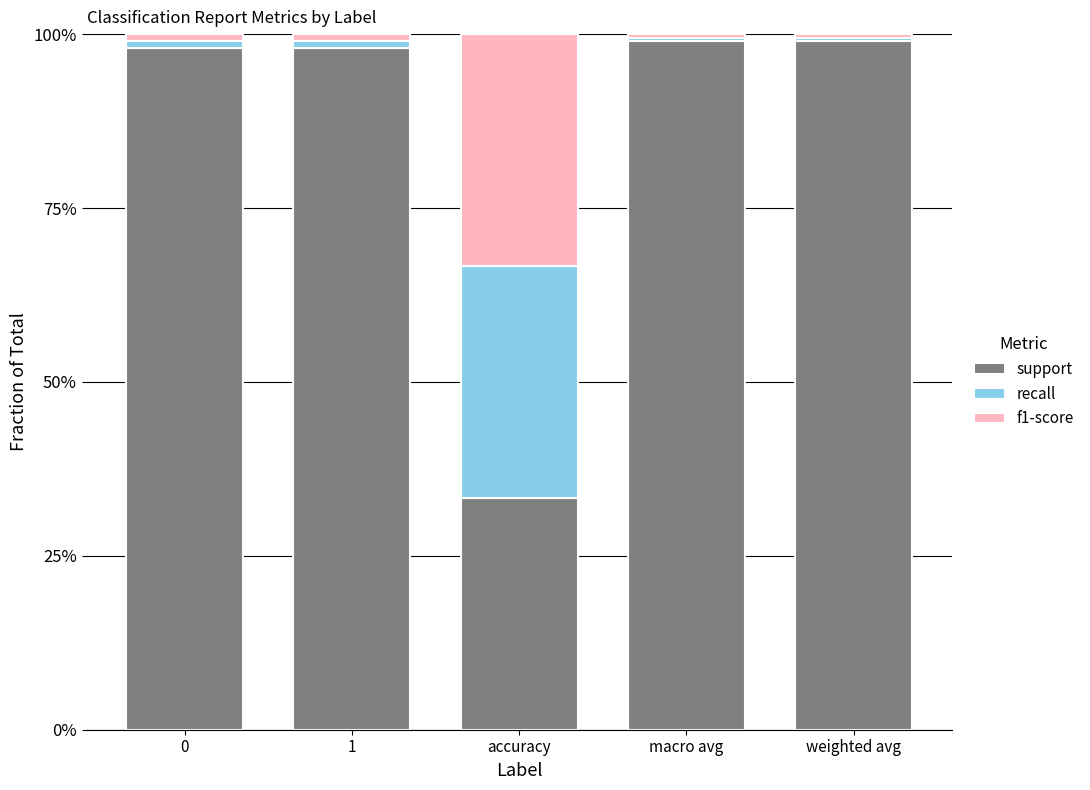

What is the difference between the maximum and minimum values in the support series?

65.7